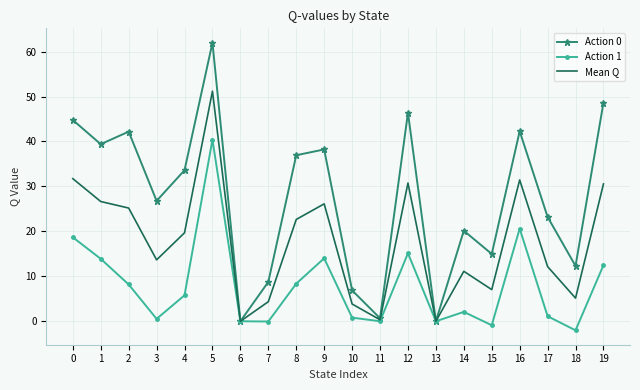

True or false: Action 1 has more than 0 interior local peaks.

True